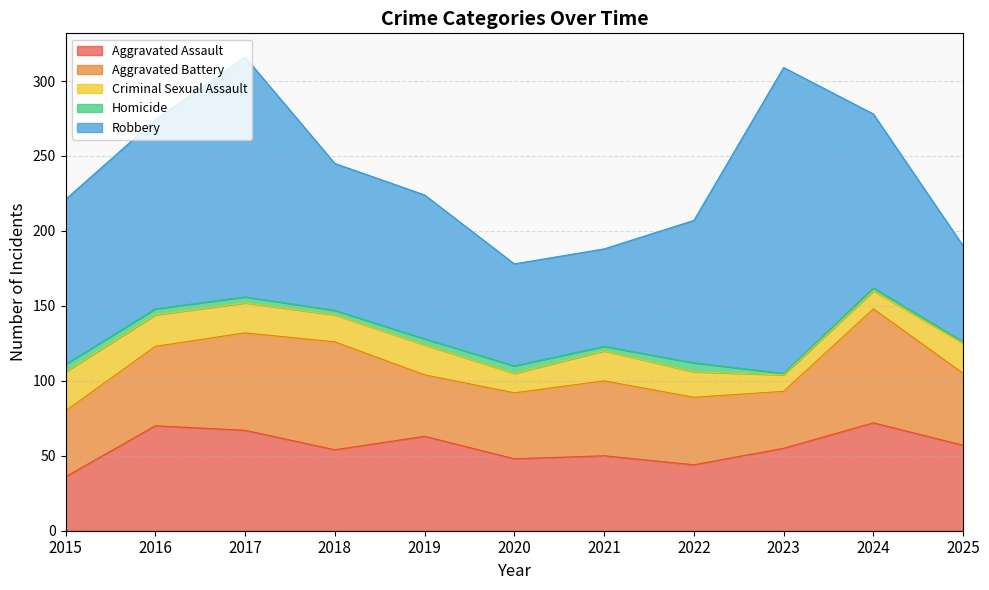

At which category does Aggravated Battery reach its first local valley?

2019